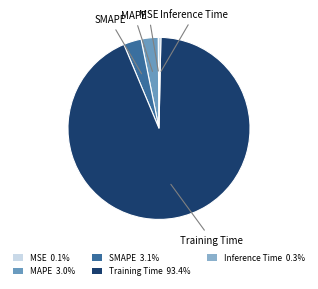

Is the sum of Inference Time 0.3% and Training Time 93.4% greater than half?

Yes